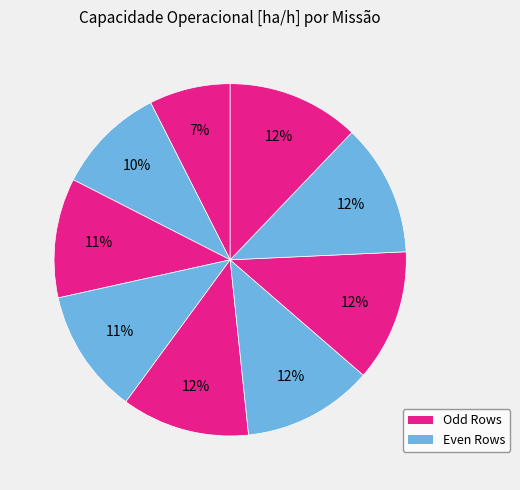

How many slices are in this pie chart?

9